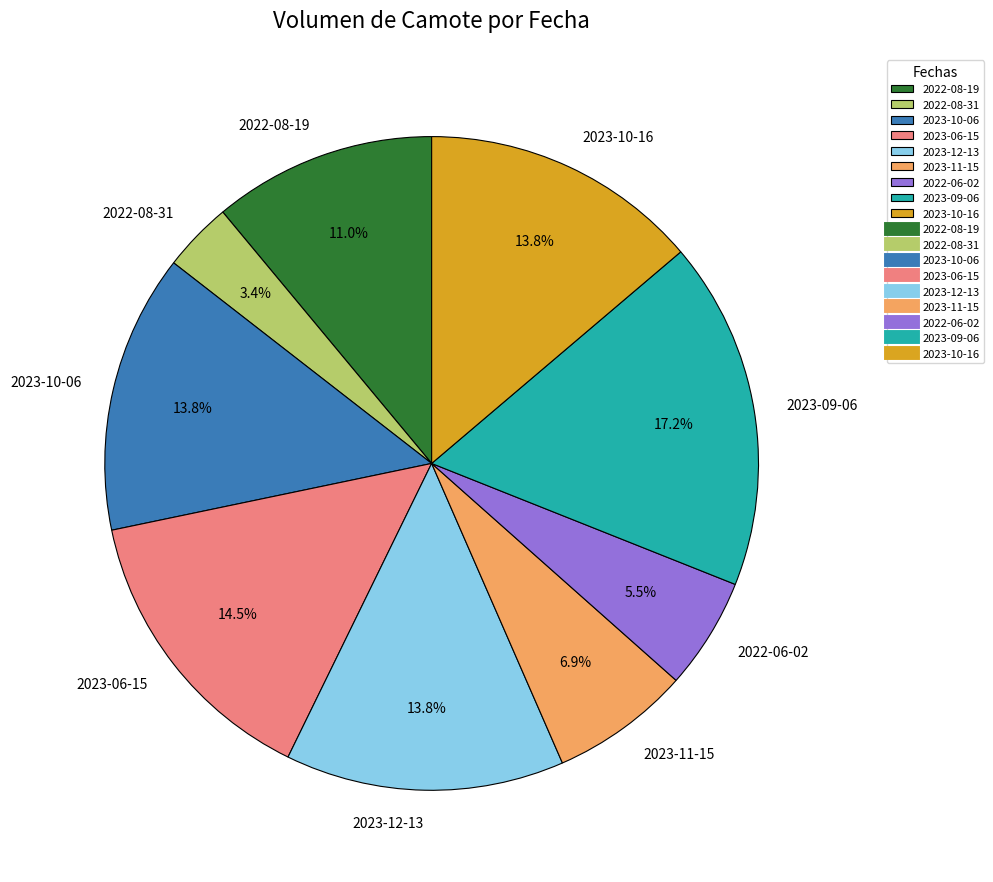

Count the number of slices in the pie.

9